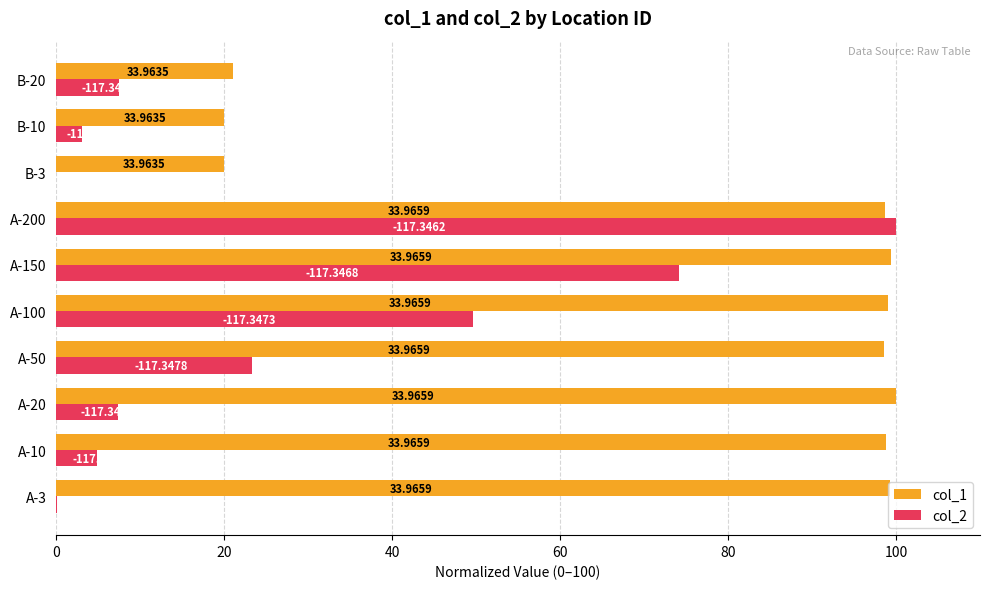

What are all the series names shown in the legend?

col_1, col_2